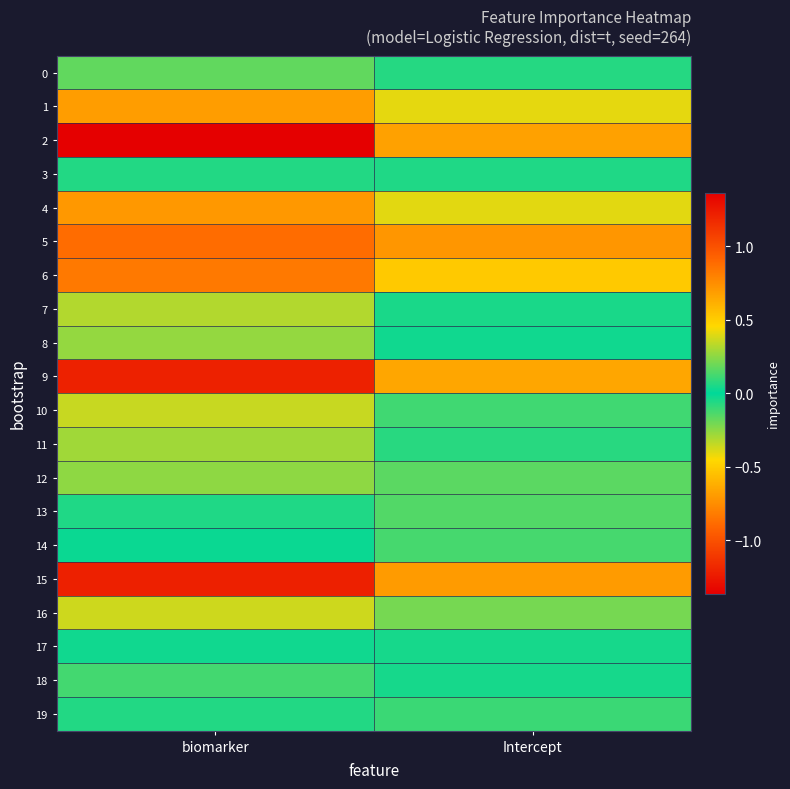

Which series has the largest range (max minus min)?

2